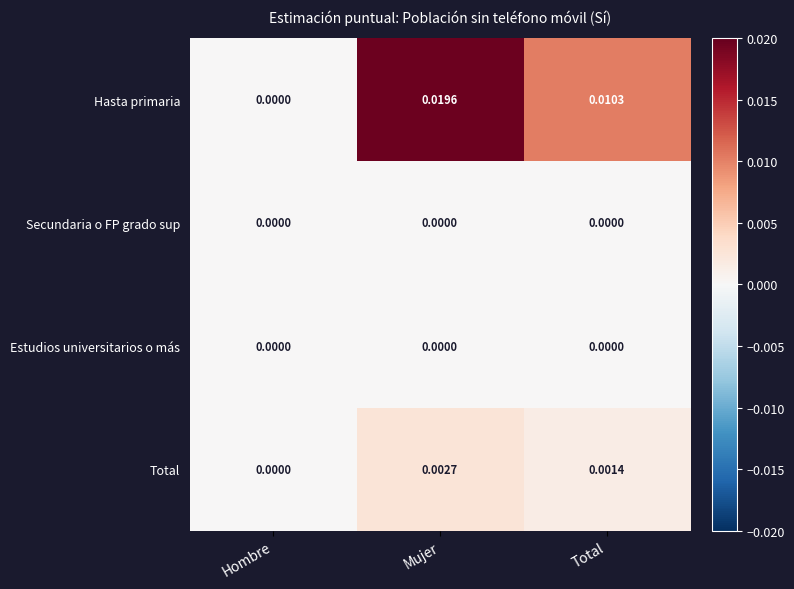

At which category is the sum across all series the highest?

Mujer